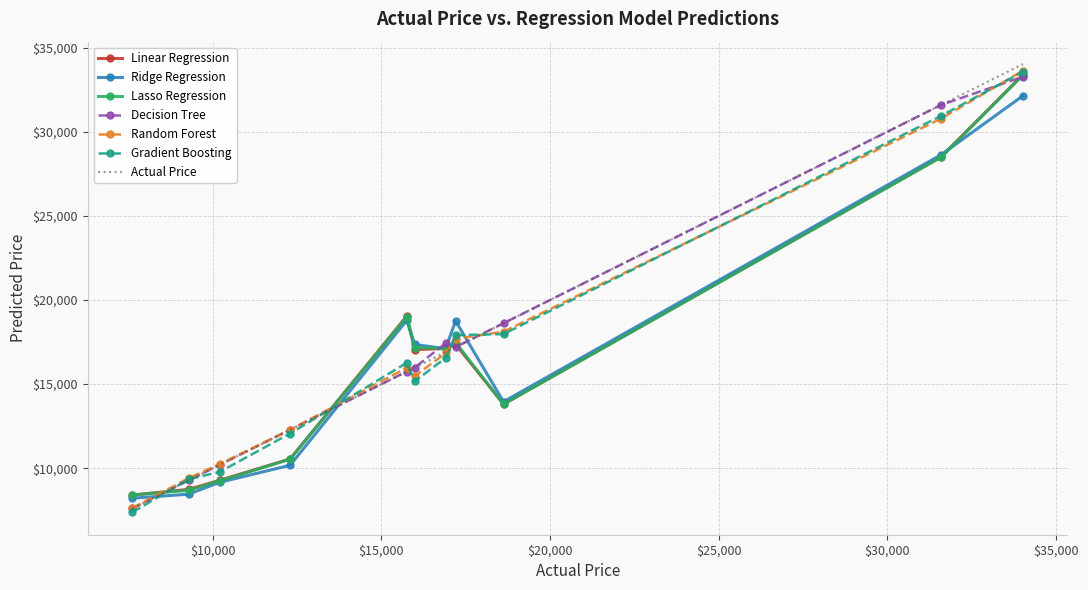

True or false: Decision Tree and Ridge Regression cross at least once.

True